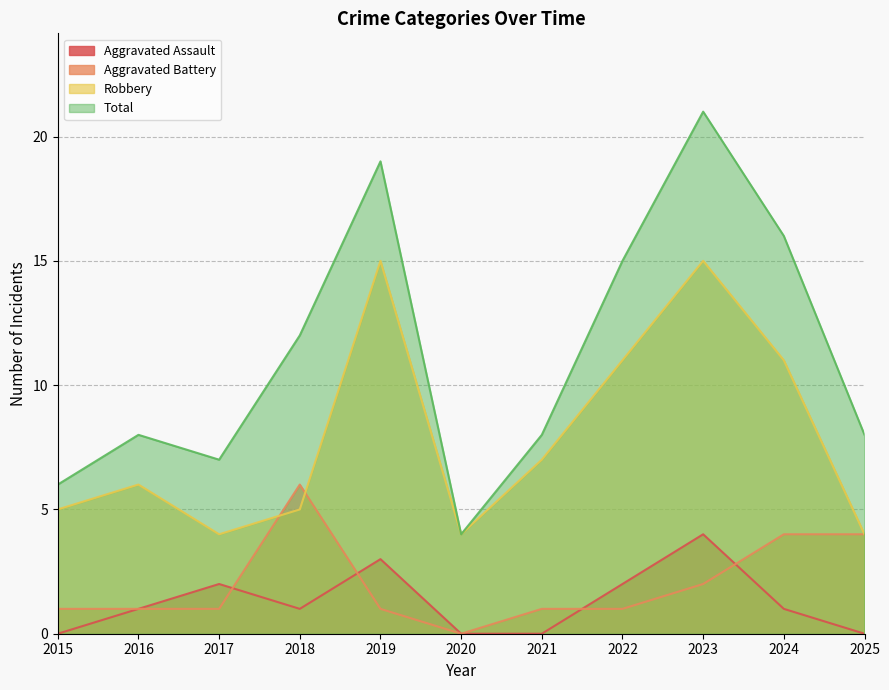

List the series in order of their peak value, highest first.

Total, Robbery, Aggravated Battery, Aggravated Assault